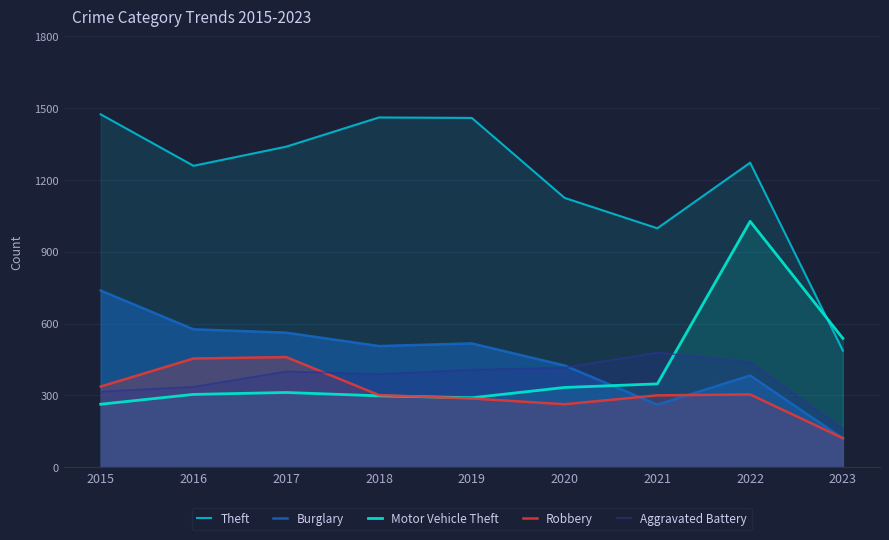

What value does the Burglary series have at 2017, to the nearest 100?

600